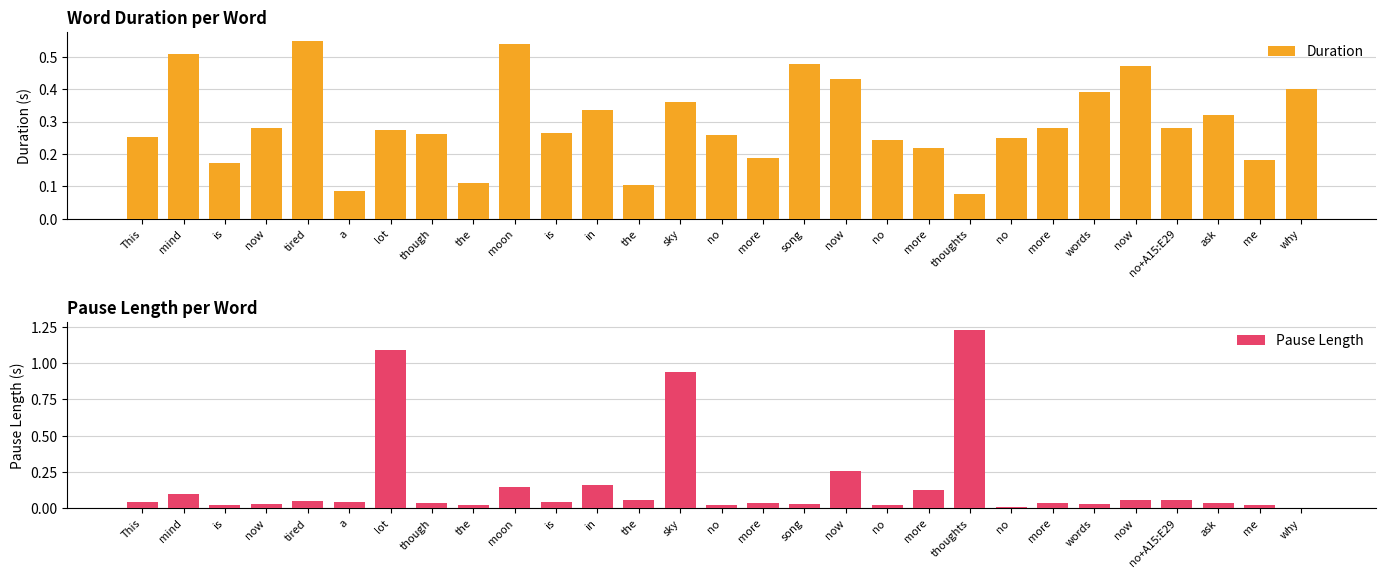

What is the average value of the Duration series?

0.3